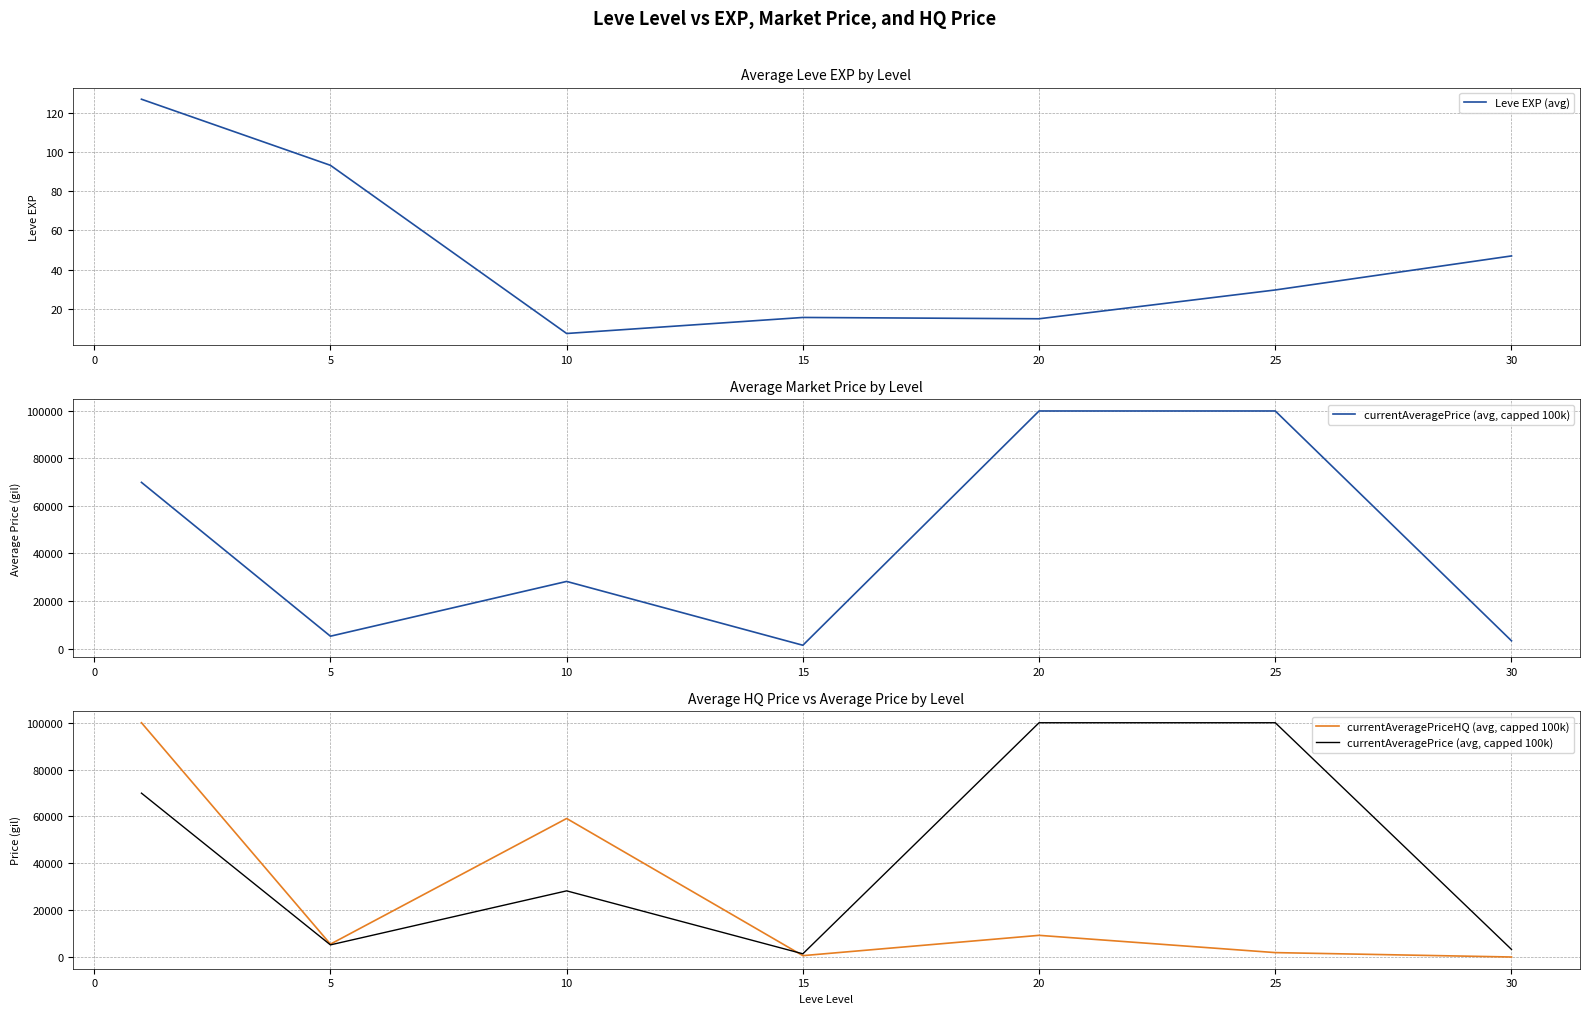

The value of Leve EXP (avg) at 20 is 15.0. True or false?

True